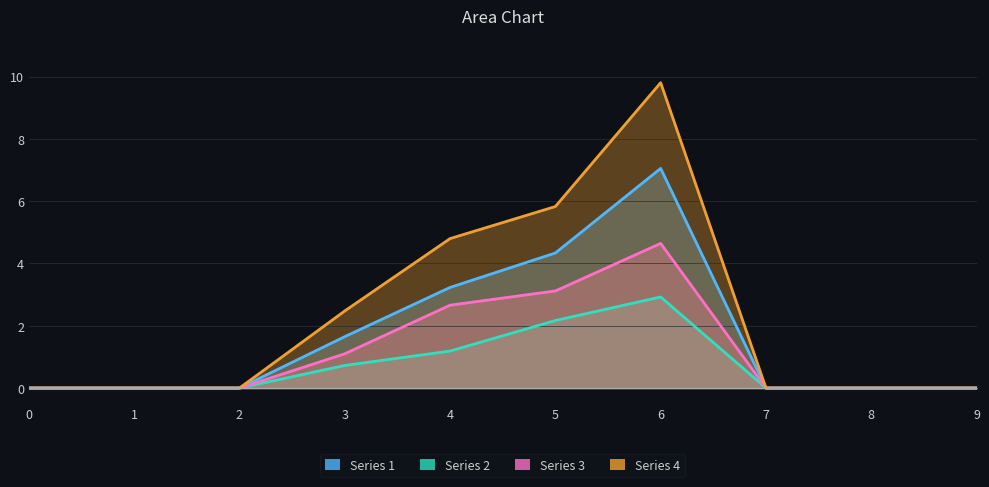

Reading right to left, list all the values displayed in this chart.

Series 1: 0.0	0.0	0.0	7.0	4.3	3.2	1.6	0.0	0.0	0.0
Series 2: 0.0	0.0	0.0	2.9	2.2	1.2	0.7	0.0	0.0	0.0
Series 3: 0.0	0.0	0.0	4.6	3.1	2.7	1.1	0.0	0.0	0.0
Series 4: 0.0	0.0	0.0	9.8	5.8	4.8	2.5	0.0	0.0	0.0